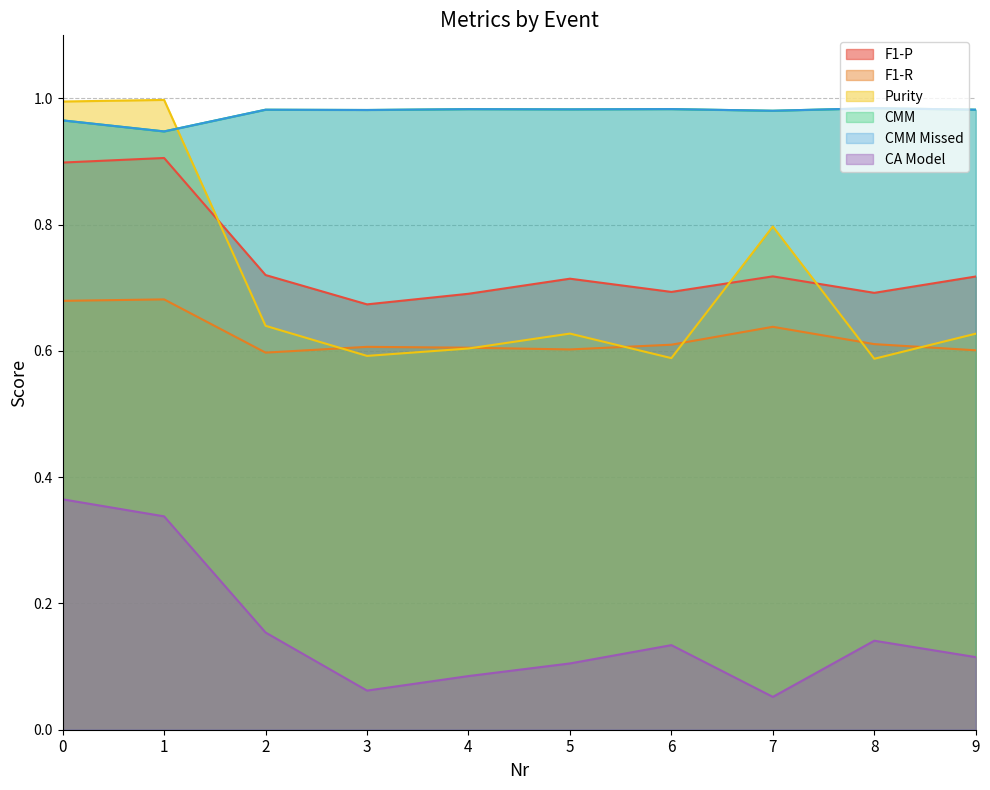

Between 4 and 8, which is larger?

8